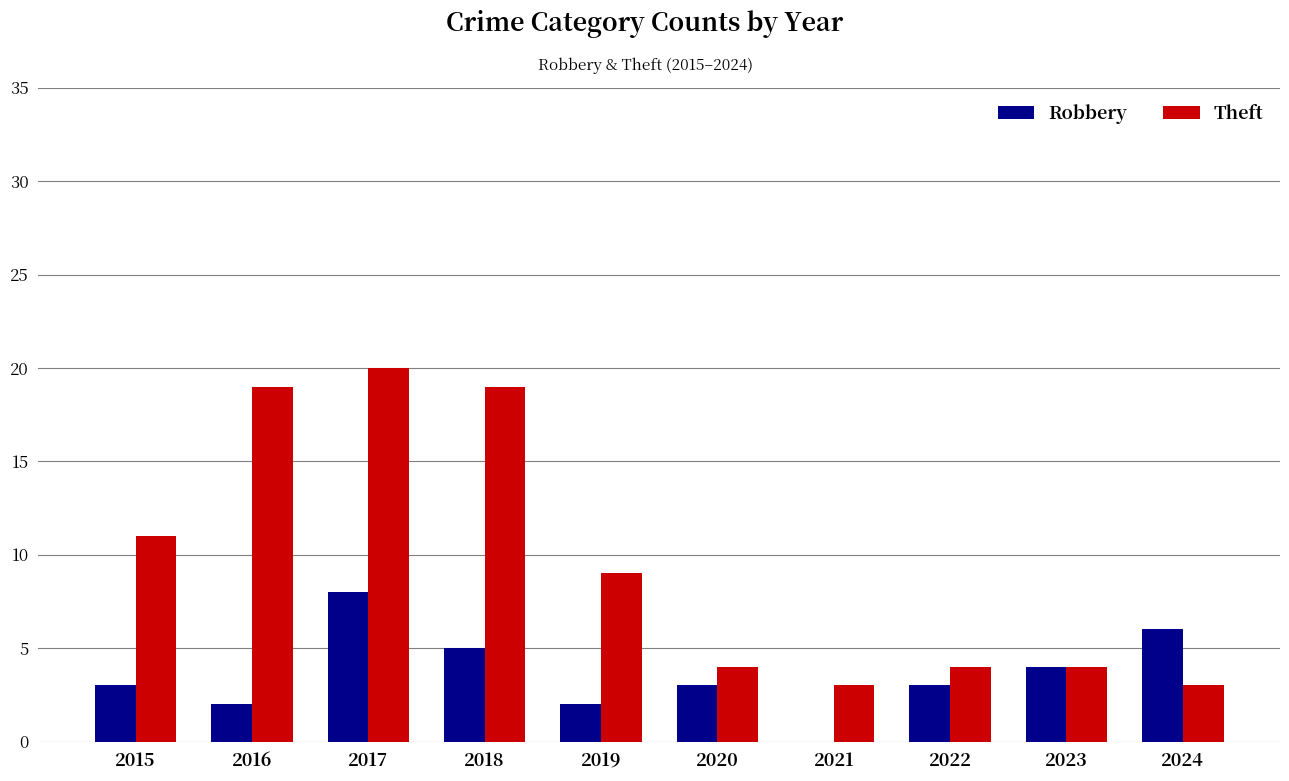

Count the Robbery values in the range 2 to 5.

7